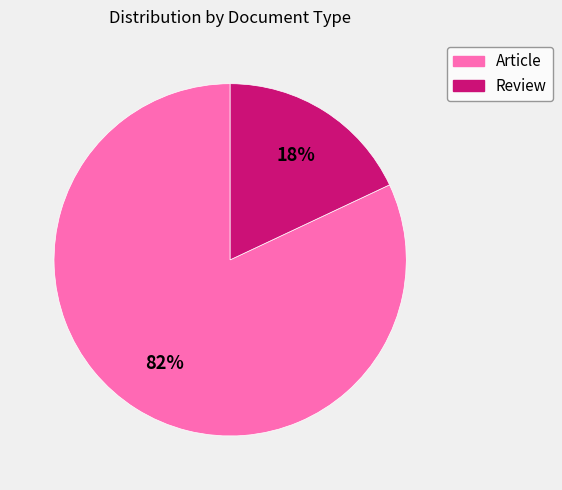

Which slice is the largest?

Article